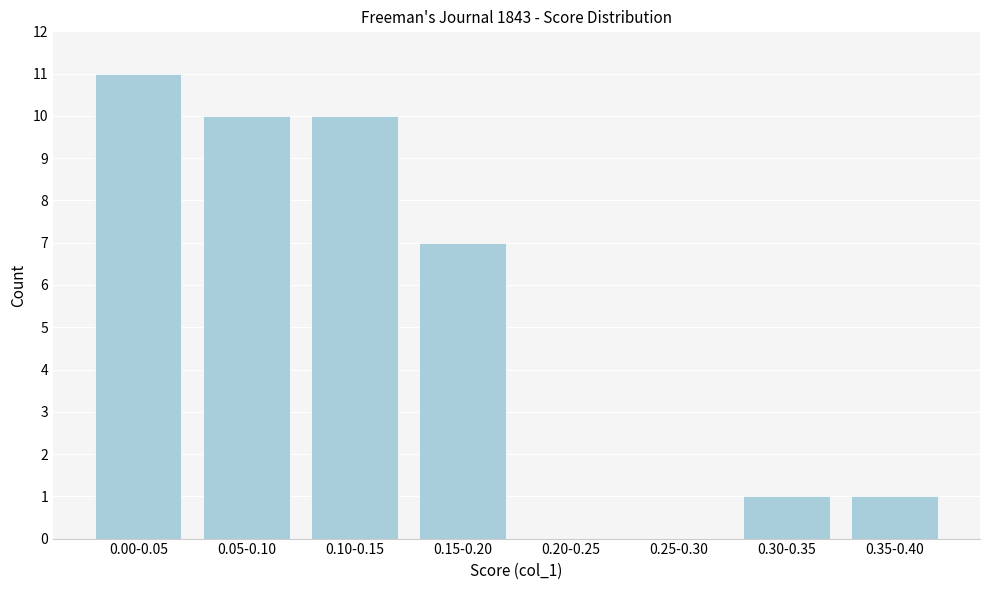

Reading left to right, list all the values displayed in this chart.

0.00-0.05=11	0.05-0.10=10	0.10-0.15=10	0.15-0.20=7	0.20-0.25=0	0.25-0.30=0	0.30-0.35=1	0.35-0.40=1